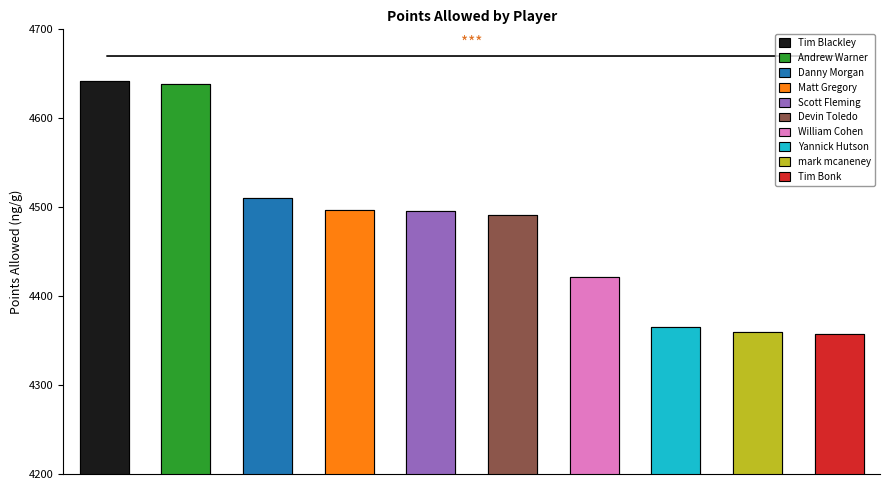

Reading left to right, transcribe all the data shown in this chart.

4642.3	4638.1	4510.9	4496.9	4495.4	4490.8	4421.2	4365.0	4359.2	4358.0